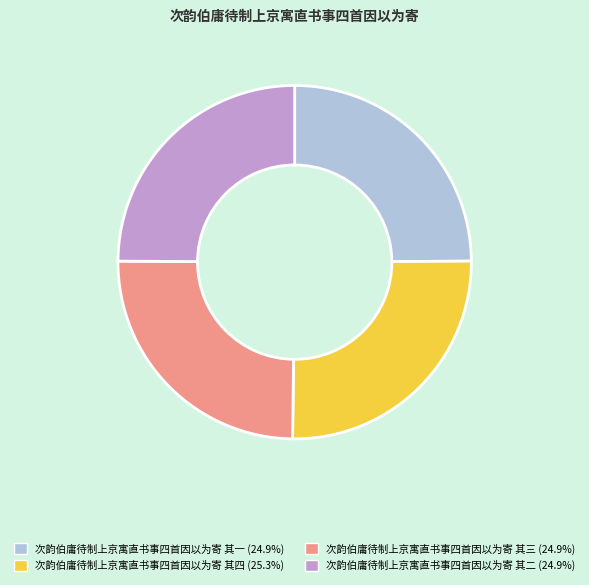

Combined, do 次韵伯庸待制上京寓直书事四首因以为寄 其一 and 次韵伯庸待制上京寓直书事四首因以为寄 其二 account for over 50%?

No